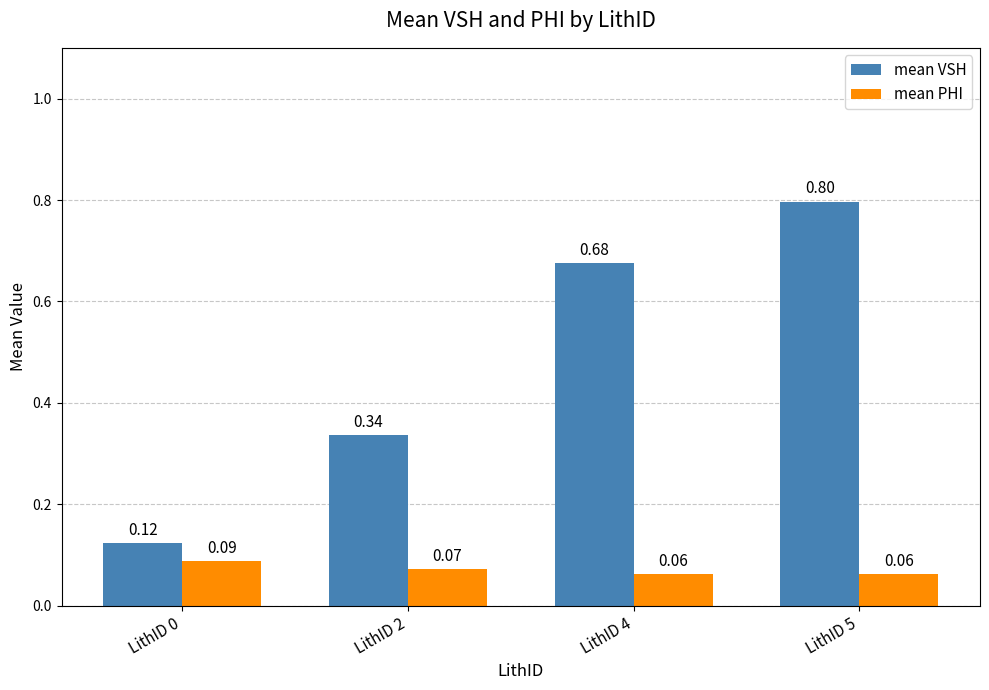

What is the sum of all mean VSH values?

1.9